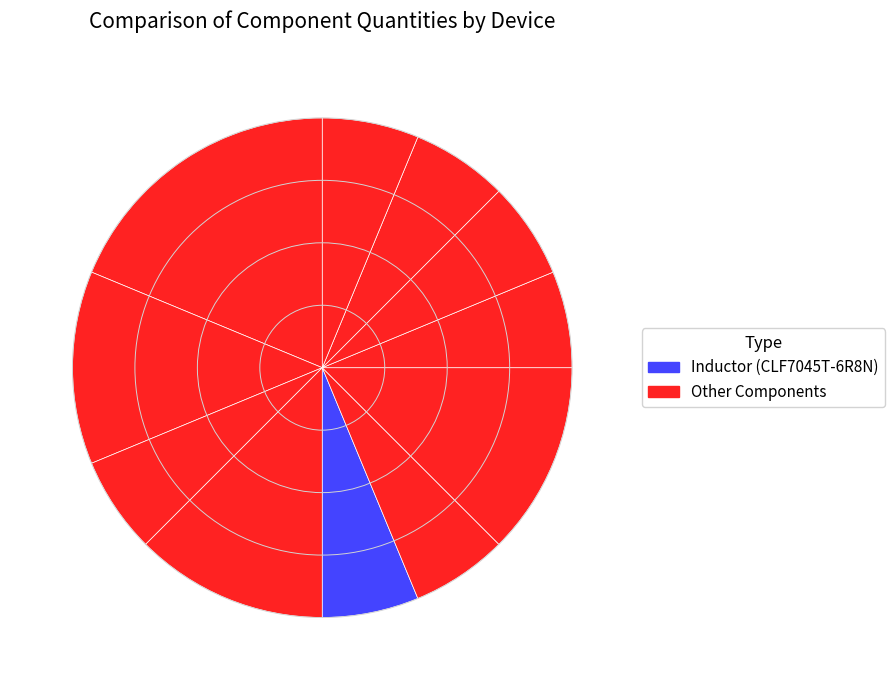

Count the number of slices in the pie.

11